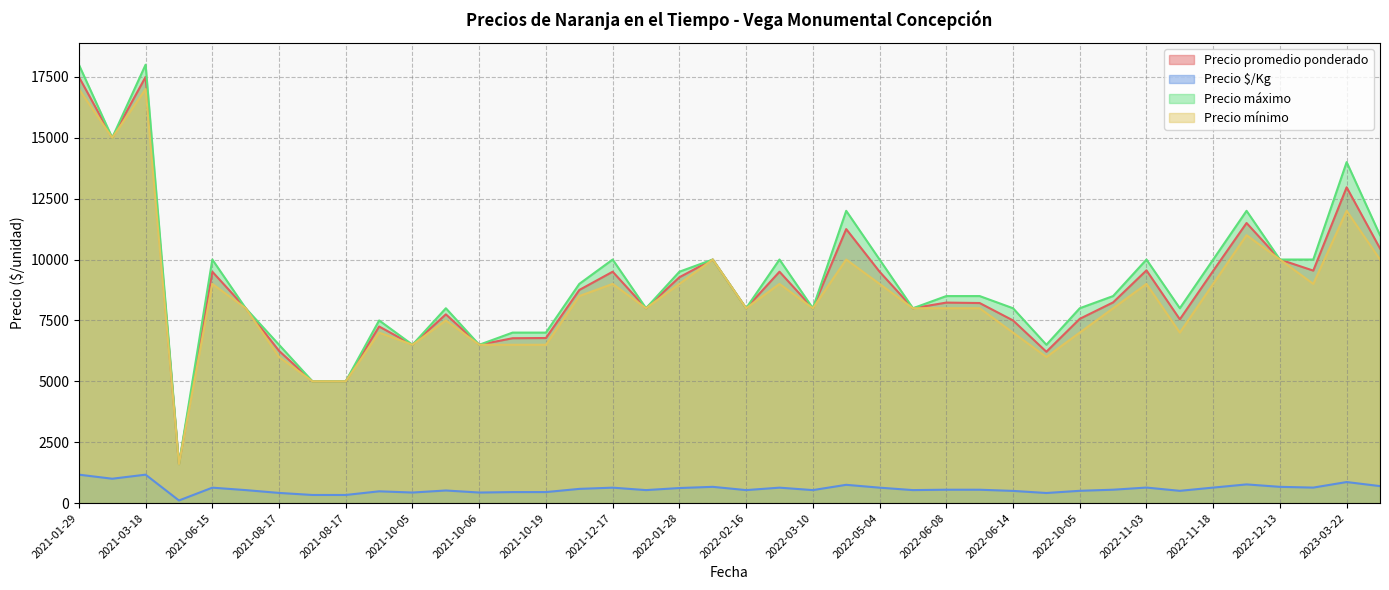

What is the sum of all Precio promedio ponderado values?

353738